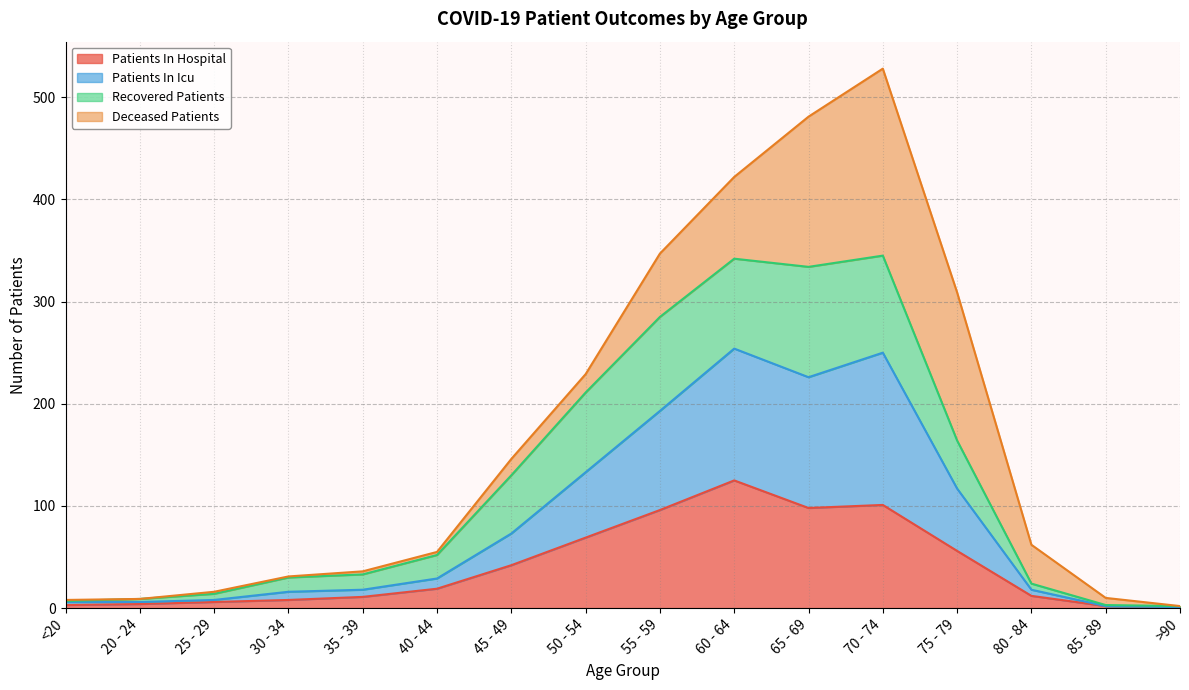

The value of patients_in_hospital at 60 - 64 is 55. True or false?

False